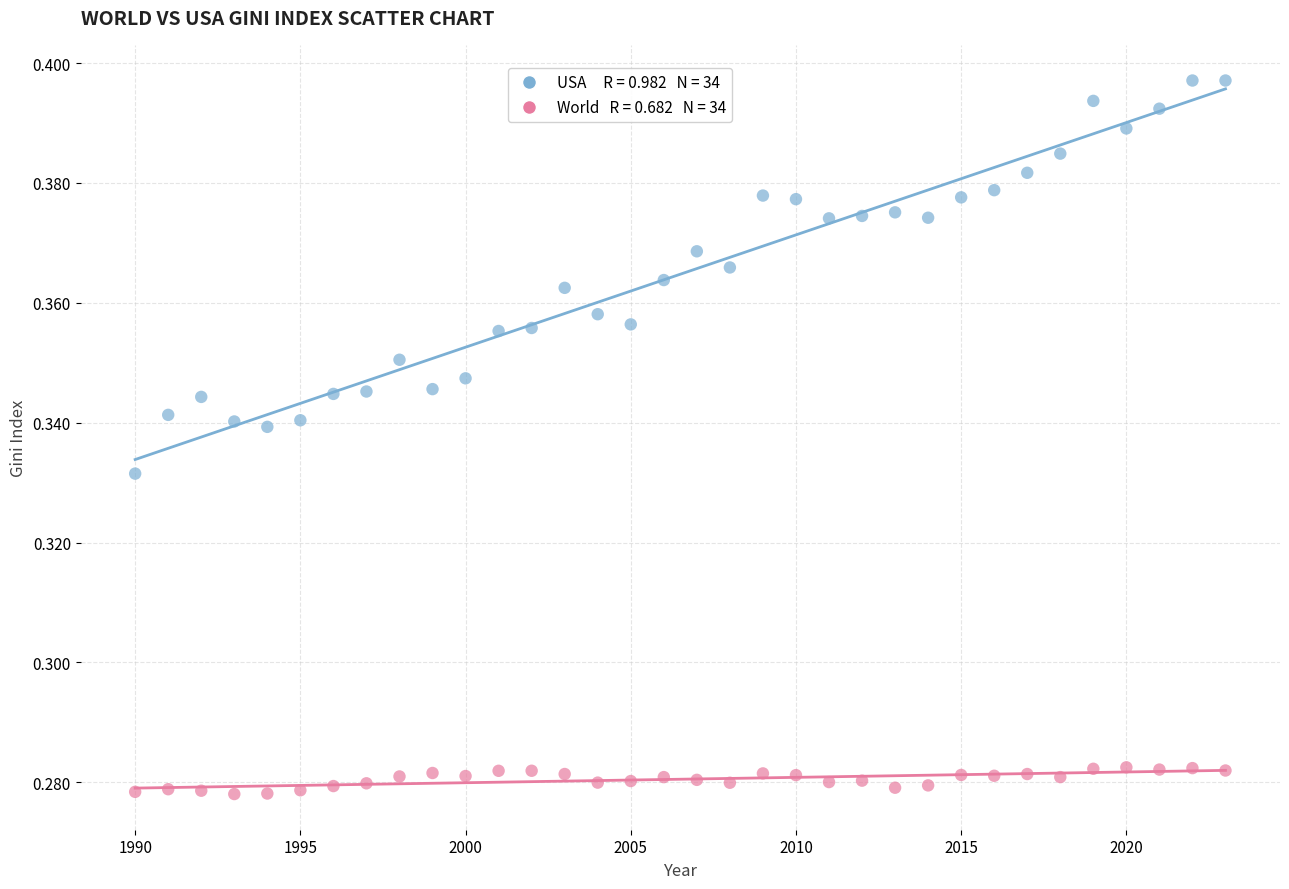

Across all data points, what is the range of X values (max minus min)?

33.0